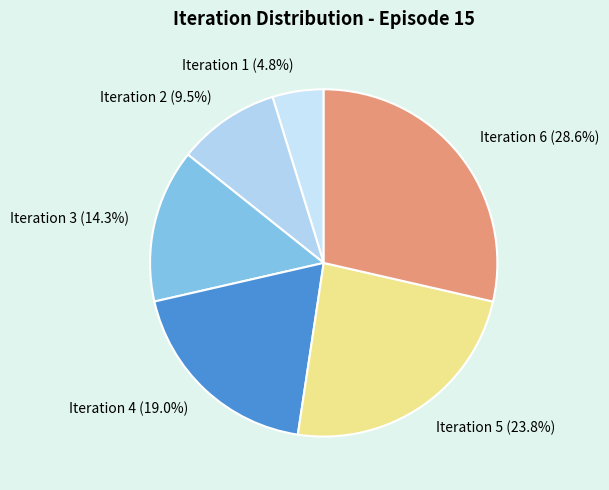

Between Iteration 1 and Iteration 6, which is larger?

Iteration 6